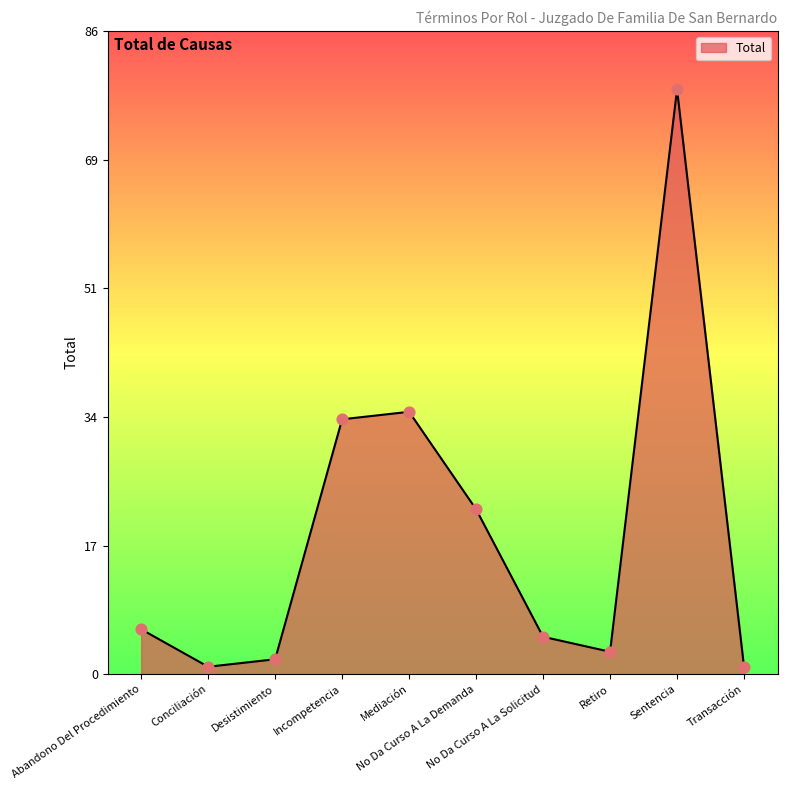

Approximately how many times larger is the value at Sentencia compared to Desistimiento?

39.0